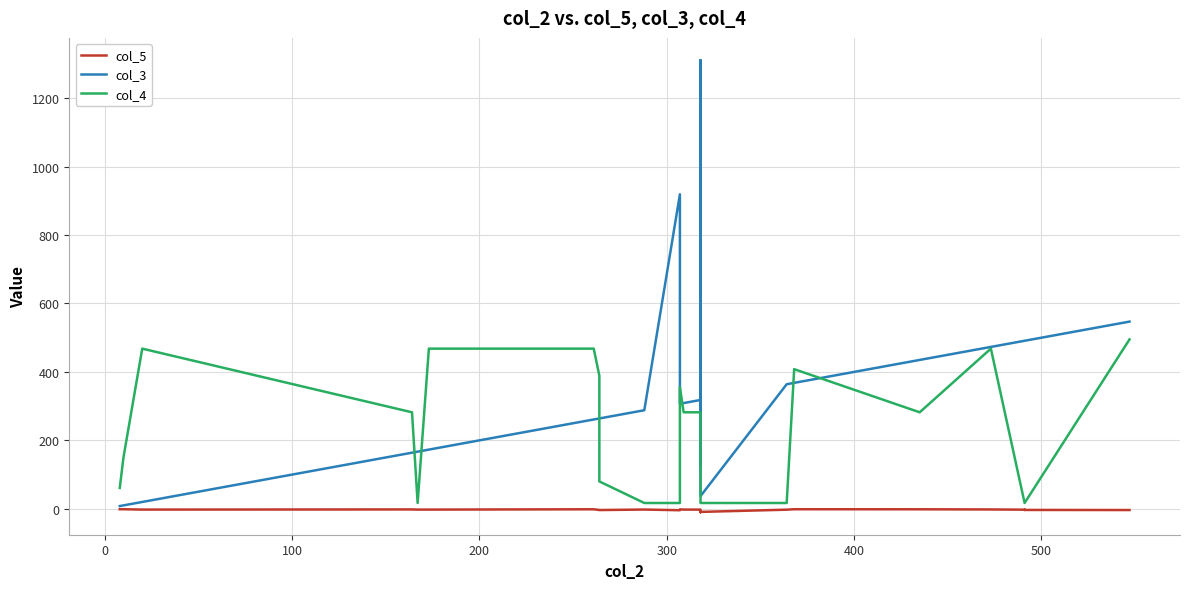

Reading right to left, transcribe all the data shown in this chart.

col_5: -3.6	-3.3	-3.3	-3.3	-2.5	-1.9	-1.4	-1.2	-2.5	-9.0	-9.3	-9.1	-9.7	-9.7	-9.6	-8.5	-2.4	-2.3	-1.5	-4.1	-2.1	-3.6	-3.4	-1.4	-2.3	-2.3	-1.8	-2.2	-1.2	-1.3
col_3: 547.0	491.0	491.0	491.0	491.0	473.0	435.0	368.0	364.0	37.0	114.0	473.0	1310.0	164.0	1310.0	131.0	318.0	309.0	307.0	919.0	288.0	264.0	264.0	261.0	173.0	167.0	164.0	20.0	10.0	8.0
col_4: 495.0	17.0	17.0	17.0	17.0	468.0	282.0	408.0	17.0	17.0	17.0	17.0	17.0	17.0	17.0	17.0	282.0	282.0	356.0	17.0	17.0	80.0	389.0	468.0	468.0	17.0	282.0	468.0	151.0	61.0